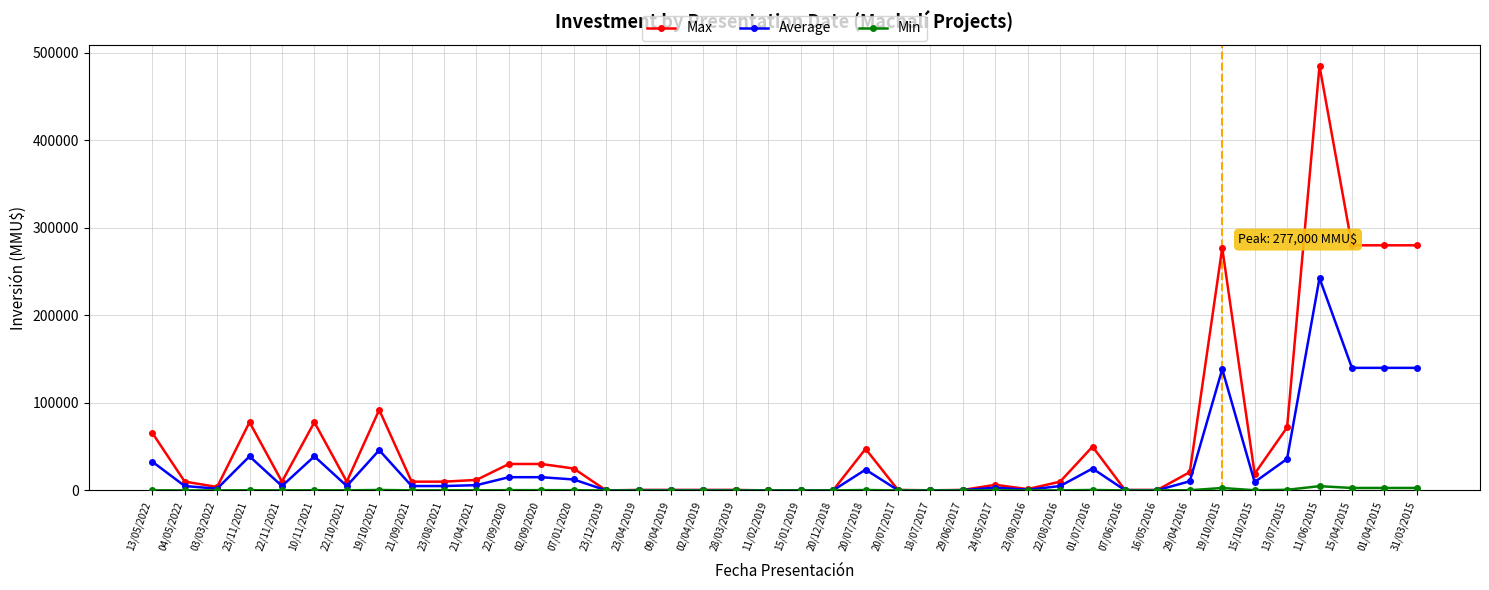

What is the highest value of the Average series?

242500